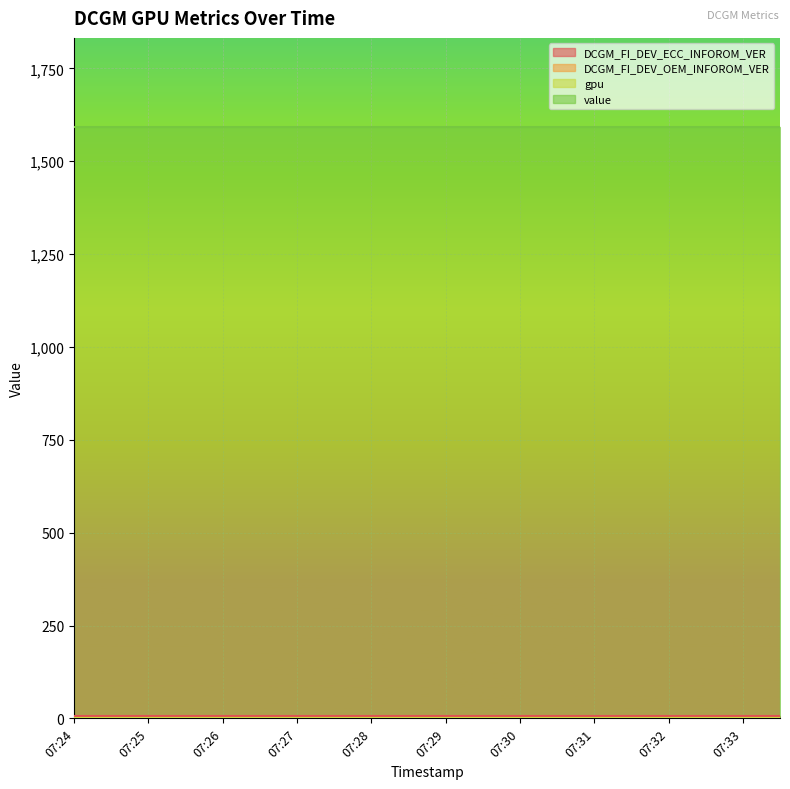

What is the approximate value of DCGM_FI_DEV_OEM_INFOROM_VER at 07:29?

2.0